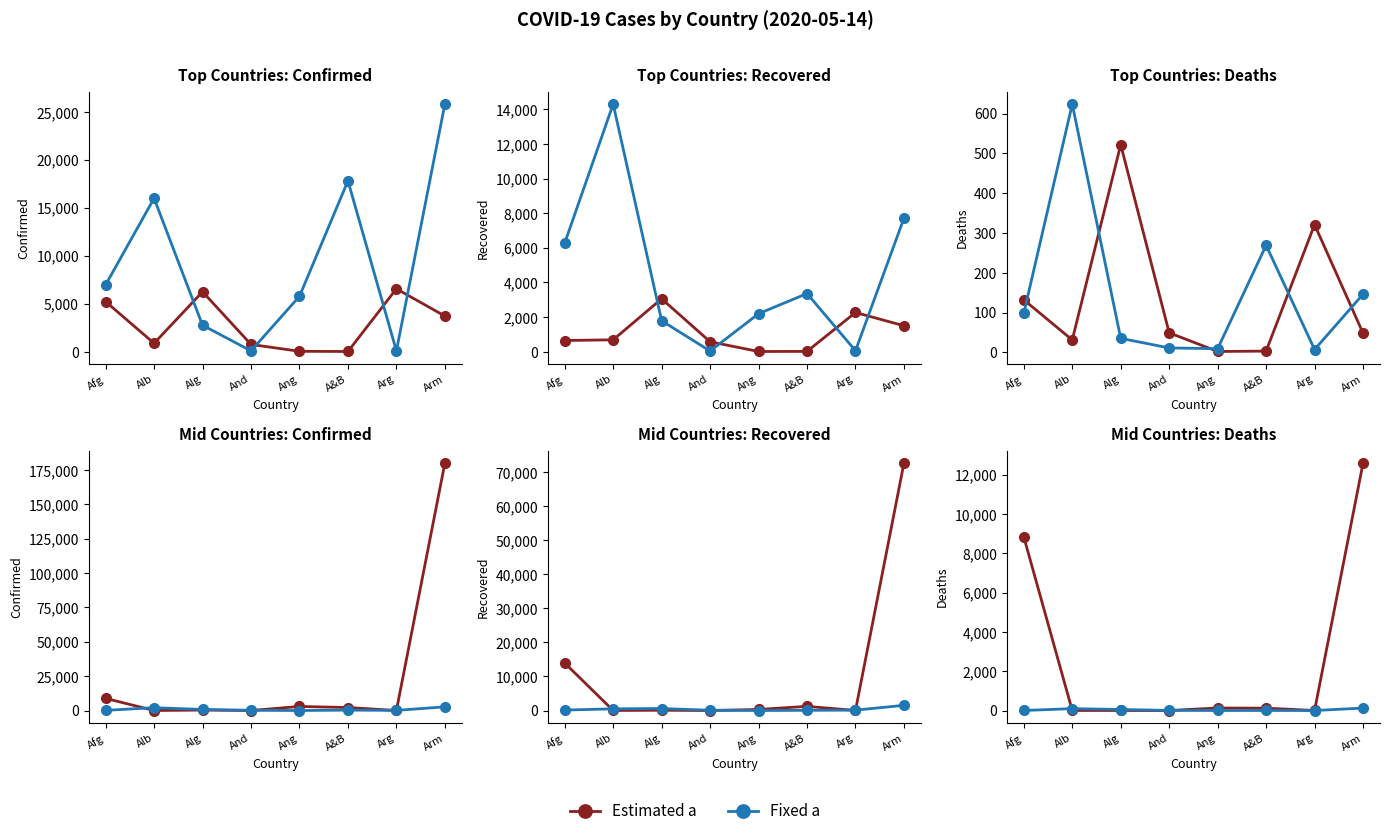

What is the label of the 8th point from the left?

Arm